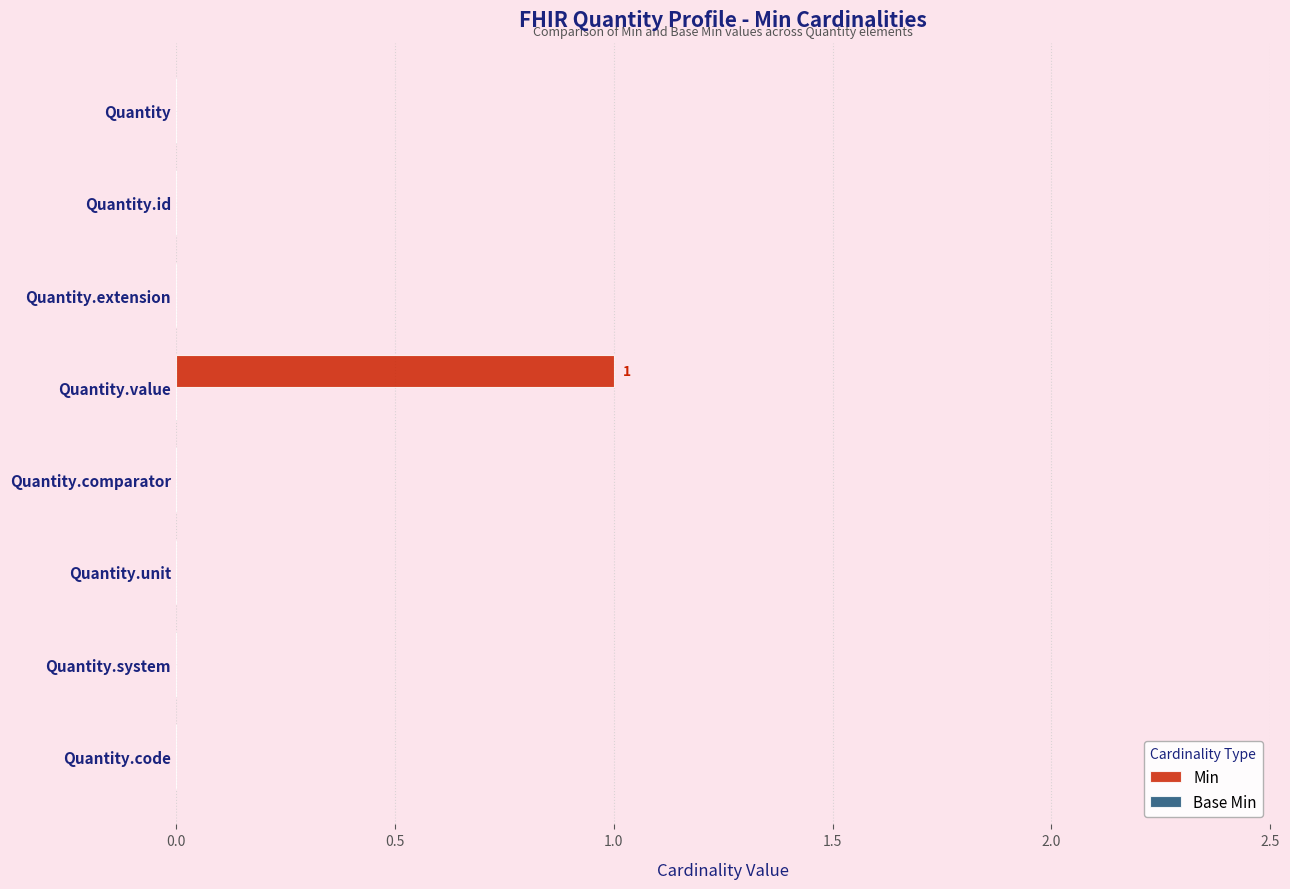

Which has a higher value, Quantity.comparator or Quantity.value?

Quantity.value